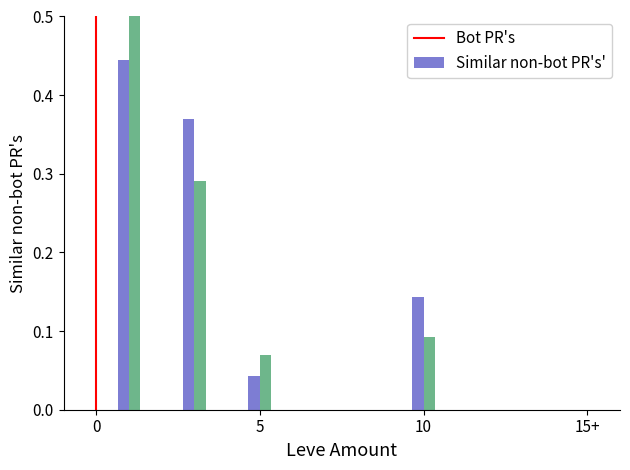

Reading left to right, transcribe all the data shown in this chart.

Leve EXP: 0.4	0.4	0.0	0.1
Leve Gil: 0.5	0.3	0.1	0.1